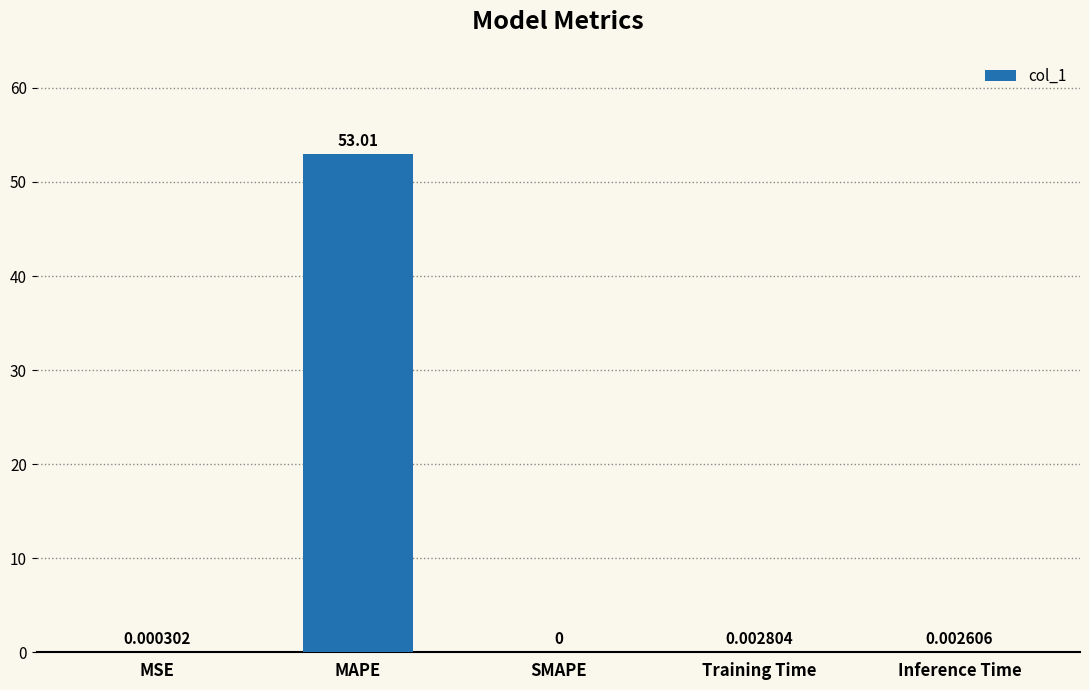

Where is the data nearest to the value 26?

Training Time